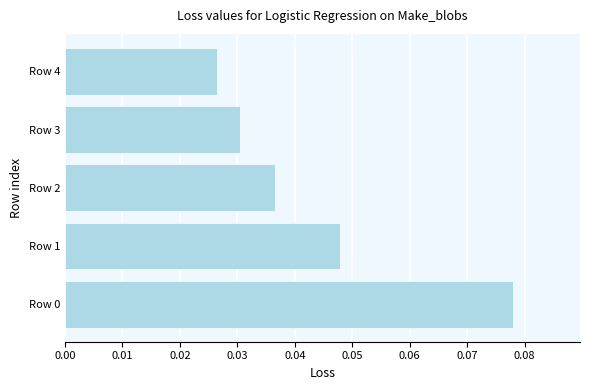

Between Row 1 and Row 2, which is larger?

Row 1